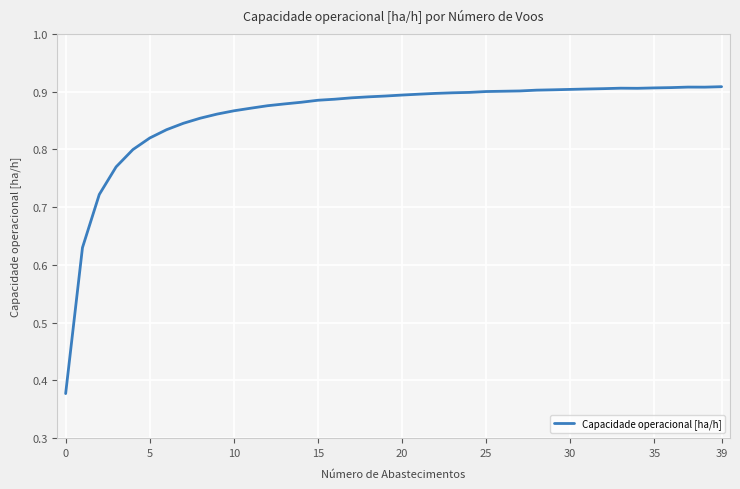

What is the greatest value displayed?

0.9